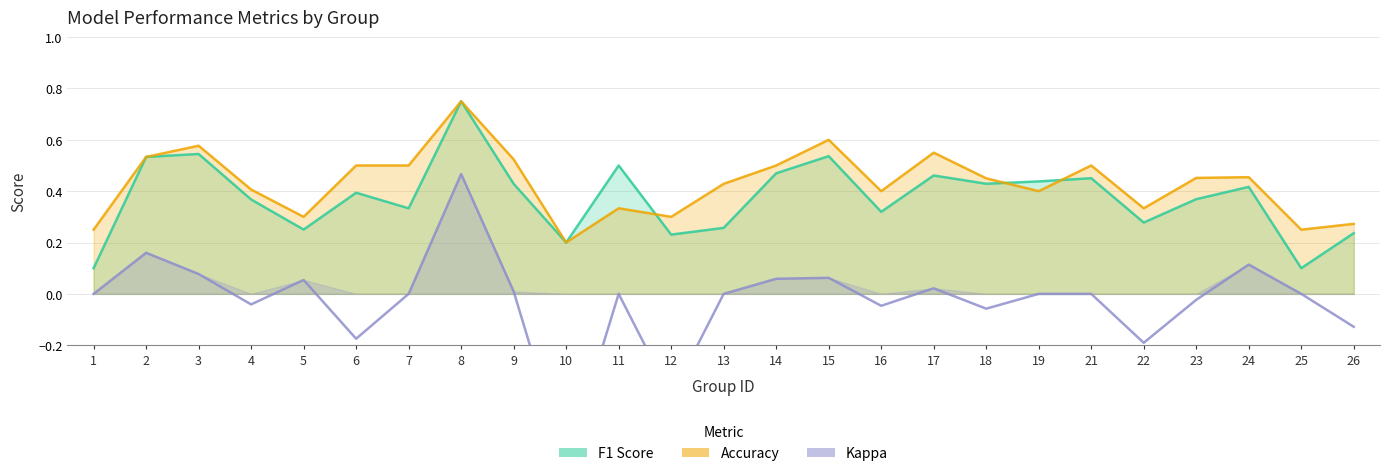

At which category is the sum across all series the highest?

8